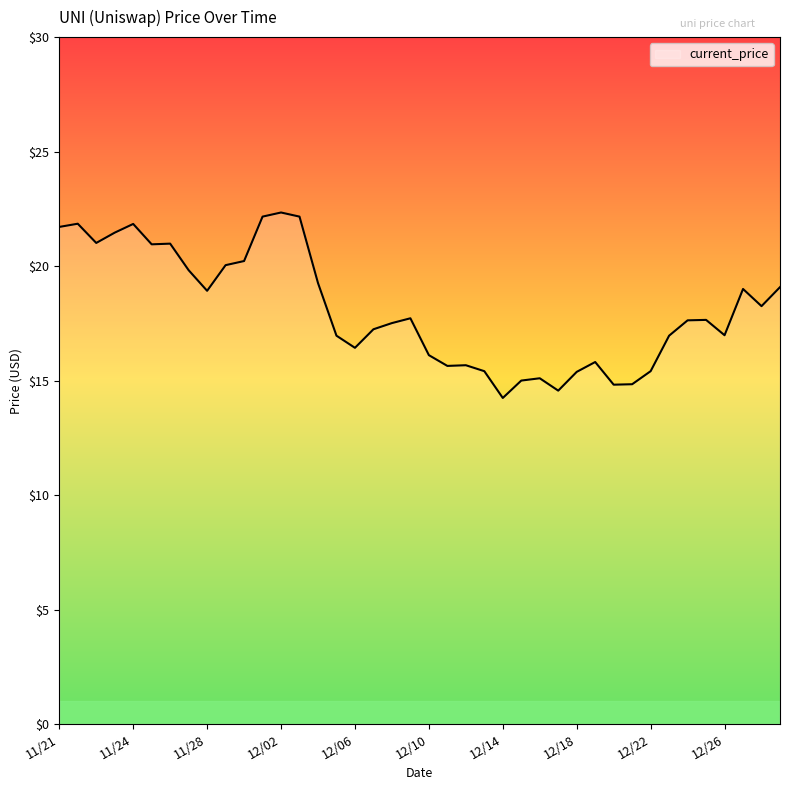

What is the maximum value shown in the chart?

22.3